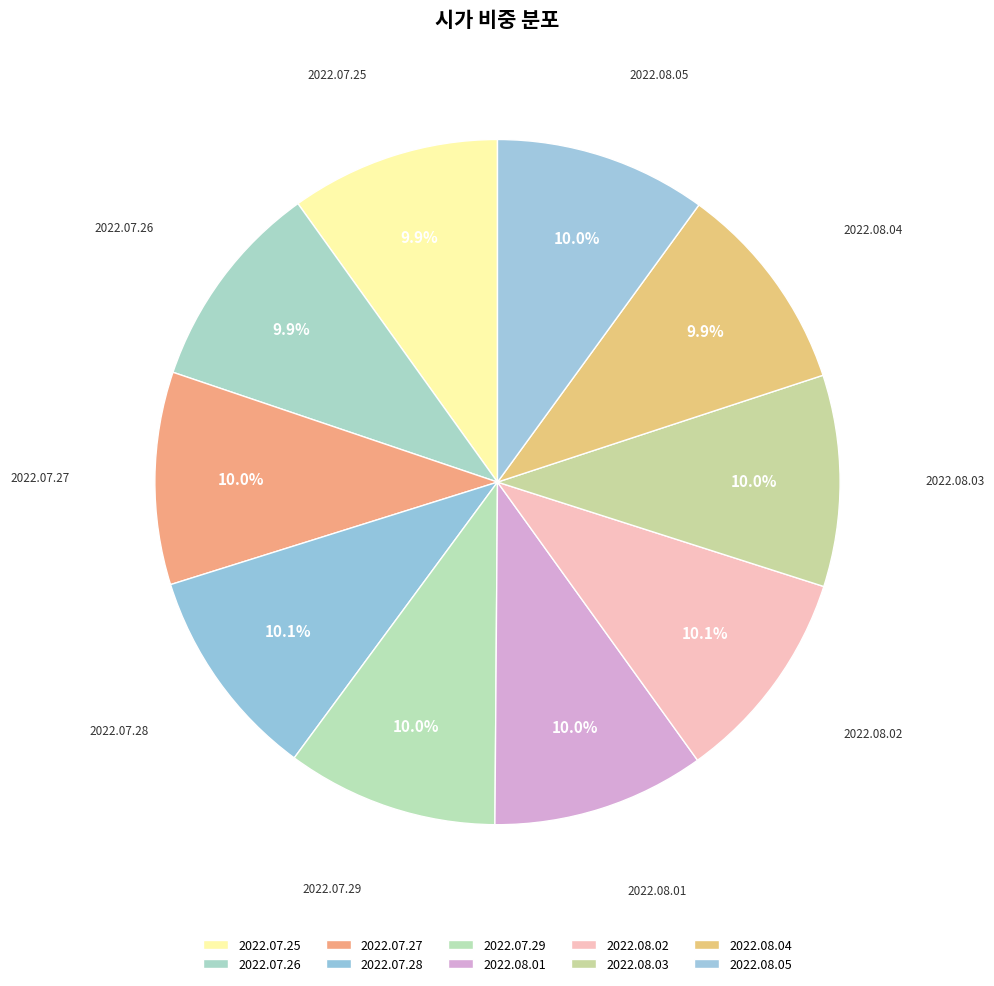

True or false: 2022.08.05 accounts for 10% of the total.

True